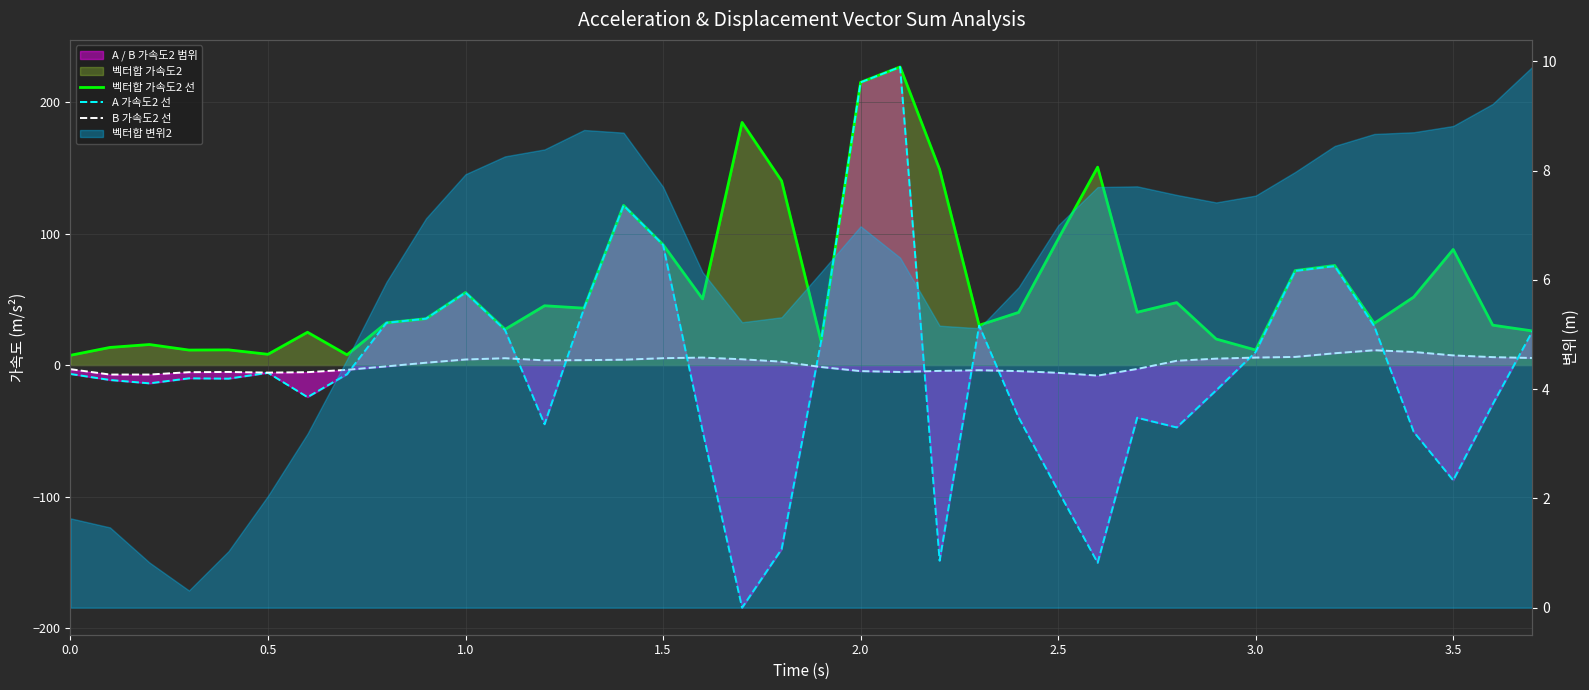

Does the chart display data point markers on the line(s)?

No